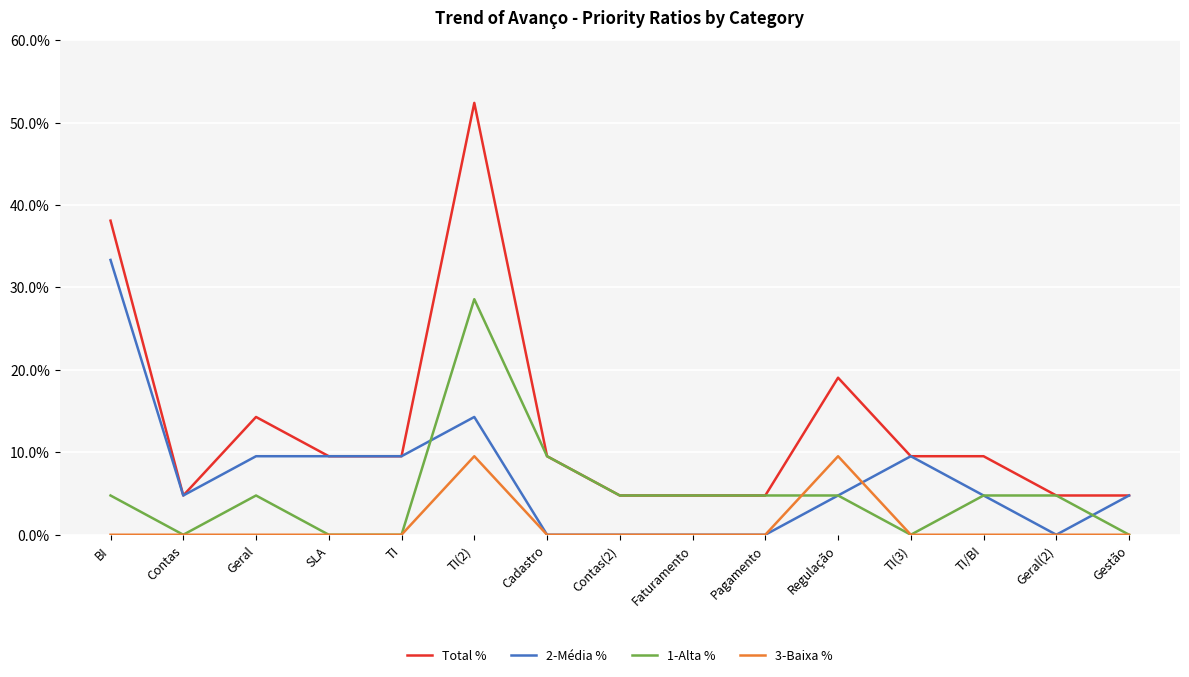

Is it true that 1-Alta % equals 4.8 at Contas(2)?

True